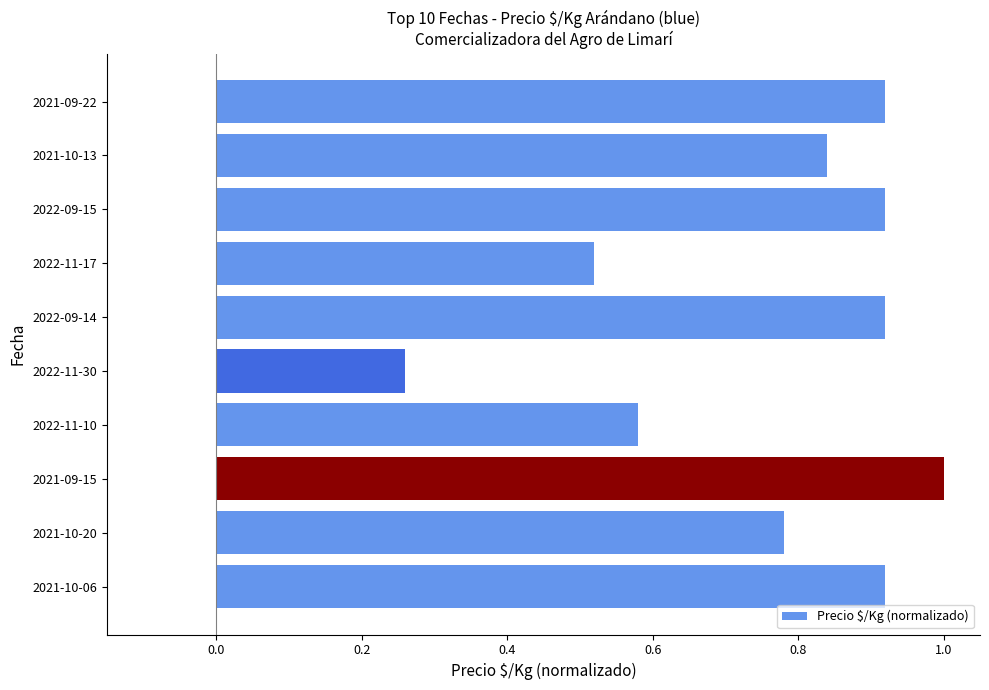

At which category does the chart reach its peak across all series?

2021-09-15